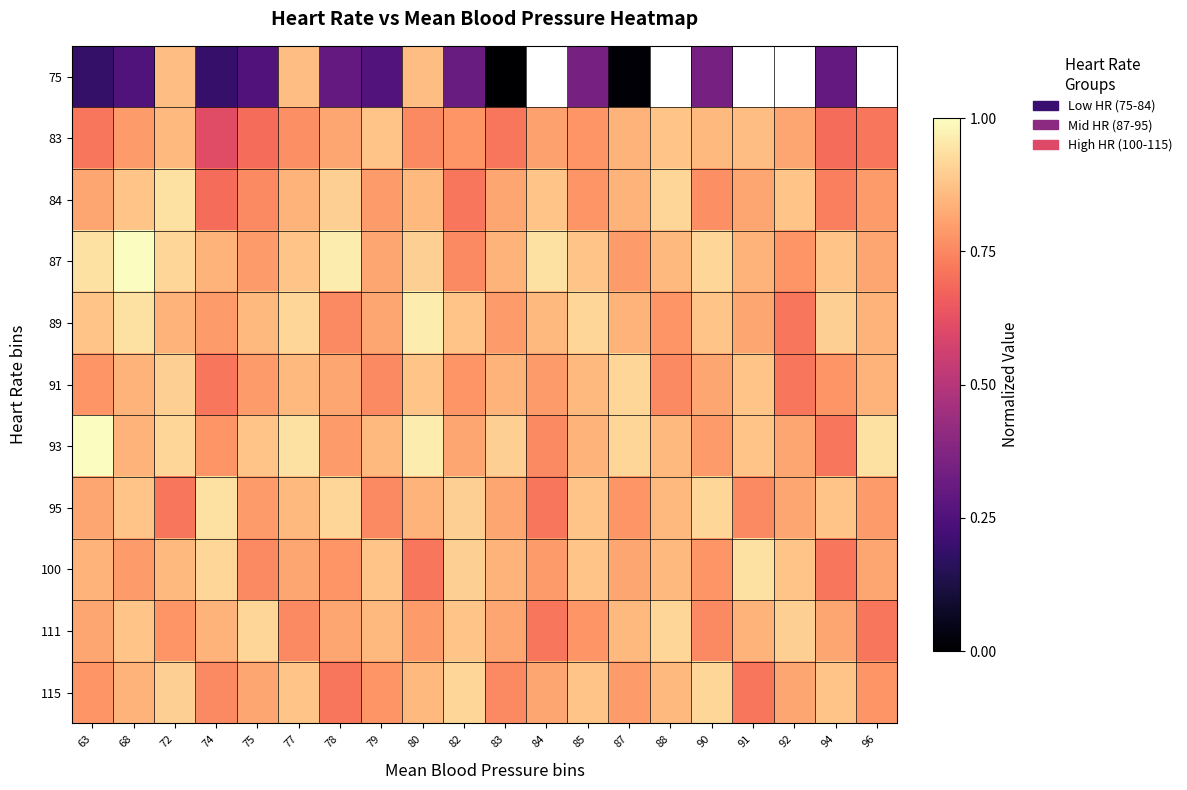

What is the spread (max minus min) of values at 78?

0.7